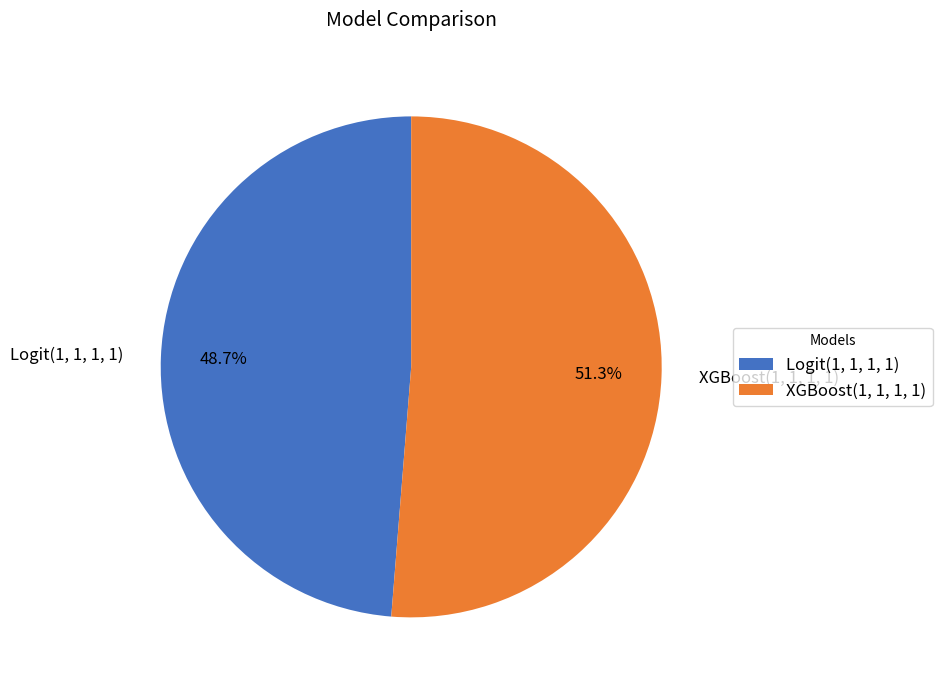

To the nearest percent, what is the average slice percentage?

50%